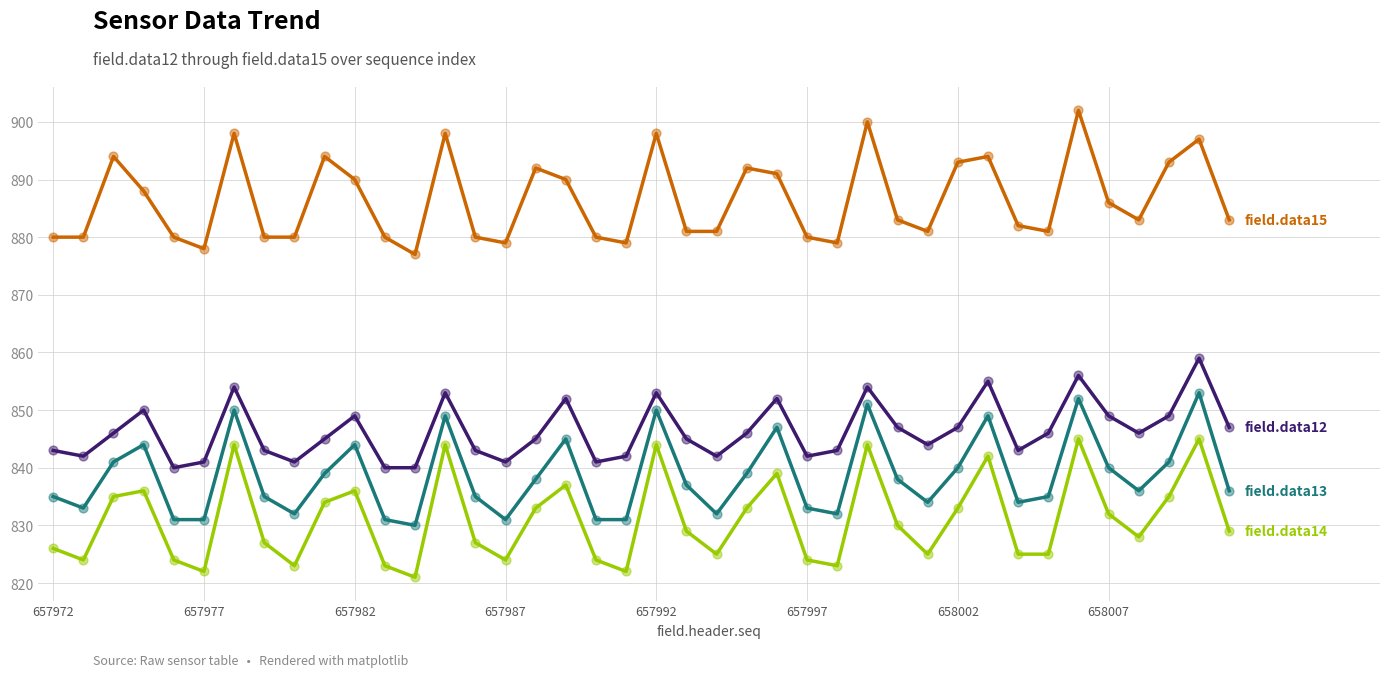

How many lines are shown in the chart?

4